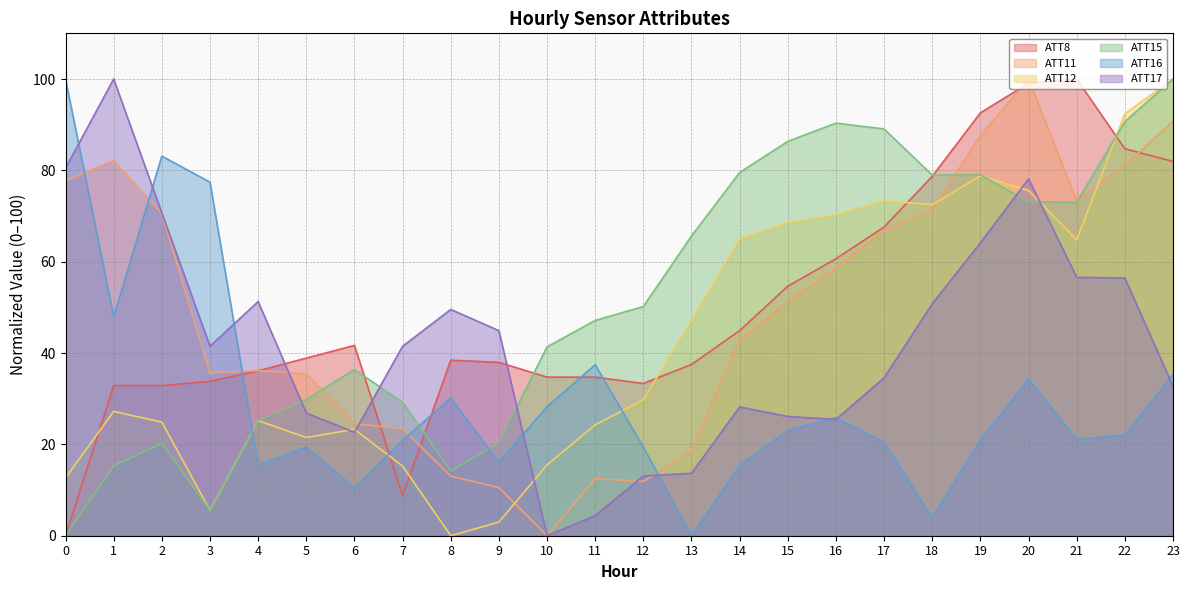

Reading left to right, list all the values displayed in this chart.

ATT8: 0=0.0	1=32.9	2=32.9	3=33.8	4=36.1	5=38.9	6=41.7	7=8.8	8=38.4	9=38.0	10=34.7	11=34.7	12=33.3	13=37.5	14=44.9	15=54.6	16=60.6	17=67.6	18=78.7	19=92.6	20=99.1	21=100.0	22=84.7	23=81.9
ATT11: 0=77.6	1=82.2	2=70.5	3=35.6	4=36.1	5=35.4	6=24.5	7=23.4	8=13.1	9=10.5	10=0.0	11=12.5	12=11.9	13=18.5	14=42.9	15=51.2	16=58.5	17=66.8	18=71.4	19=87.6	20=100.0	21=73.4	22=81.0	23=90.8
ATT12: 0=12.7	1=27.2	2=24.9	3=5.6	4=25.2	5=21.5	6=23.3	7=15.2	8=0.0	9=3.0	10=15.5	11=24.3	12=29.8	13=47.1	14=64.9	15=68.6	16=70.2	17=73.4	18=72.5	19=78.8	20=75.6	21=64.7	22=92.4	23=100.0
ATT15: 0=0.0	1=15.3	2=20.2	3=5.7	4=25.2	5=29.8	6=36.4	7=29.2	8=14.2	9=20.3	10=41.3	11=47.1	12=50.2	13=65.6	14=79.5	15=86.3	16=90.3	17=89.1	18=79.0	19=79.0	20=73.1	21=73.0	22=90.7	23=100.0
ATT16: 0=100.0	1=47.9	2=83.1	3=77.4	4=15.4	5=19.4	6=10.5	7=20.9	8=30.2	9=16.1	10=28.2	11=37.4	12=19.4	13=0.0	14=15.4	15=23.1	16=25.9	17=20.5	18=4.0	19=20.9	20=34.3	21=21.1	22=22.0	23=35.3
ATT17: 0=80.5	1=100.0	2=70.7	3=41.5	4=51.3	5=26.9	6=22.6	7=41.5	8=49.5	9=44.9	10=0.0	11=4.4	12=13.1	13=13.7	14=28.2	15=26.1	16=25.5	17=34.6	18=50.8	19=64.1	20=78.1	21=56.6	22=56.4	23=32.7